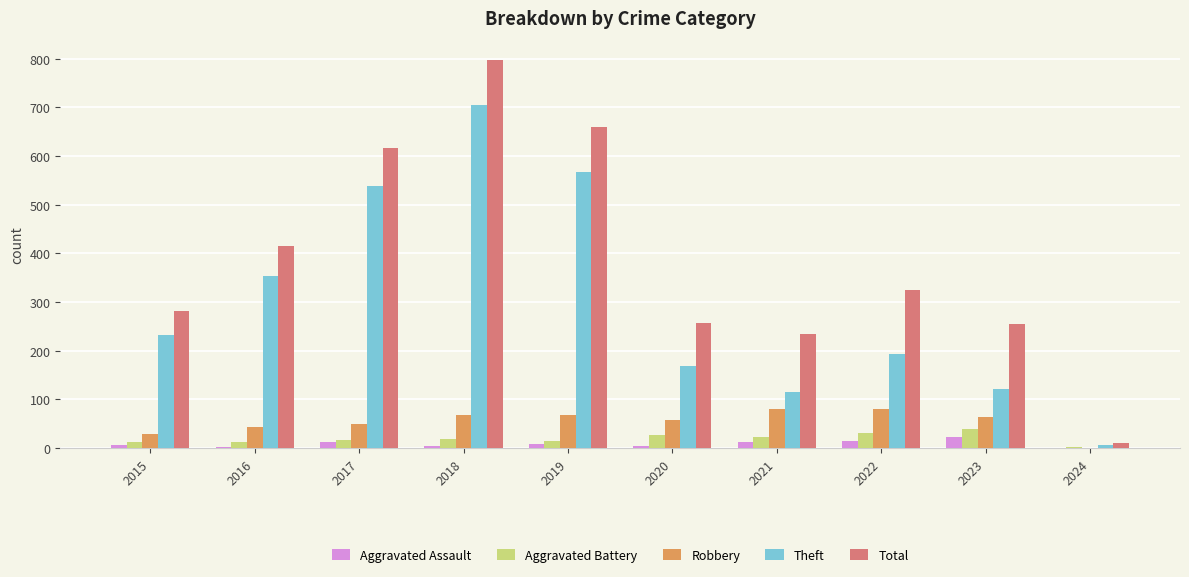

Between 2015 and 2024, which series saw the biggest shift?

Total